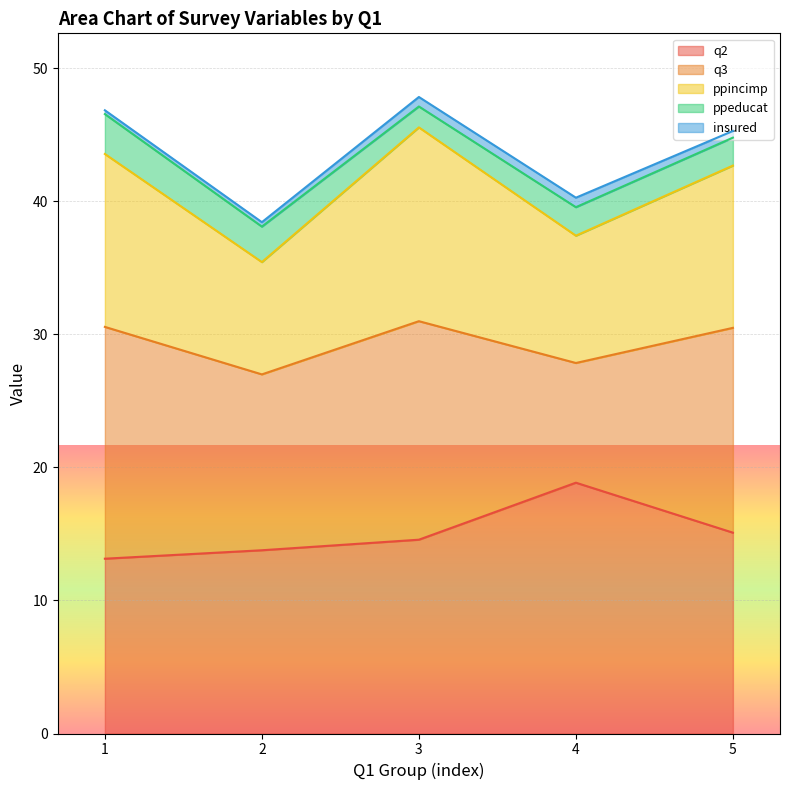

Does the chart display data point markers on the line(s)?

No